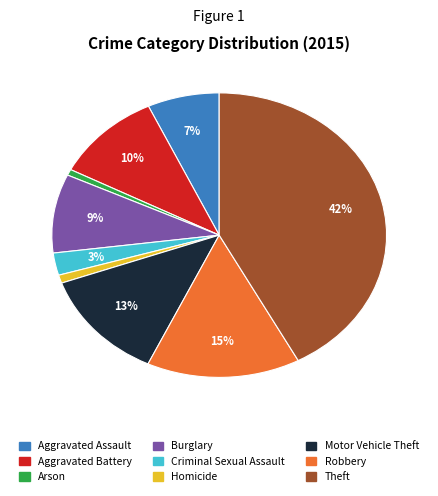

Which slice is the largest?

Theft